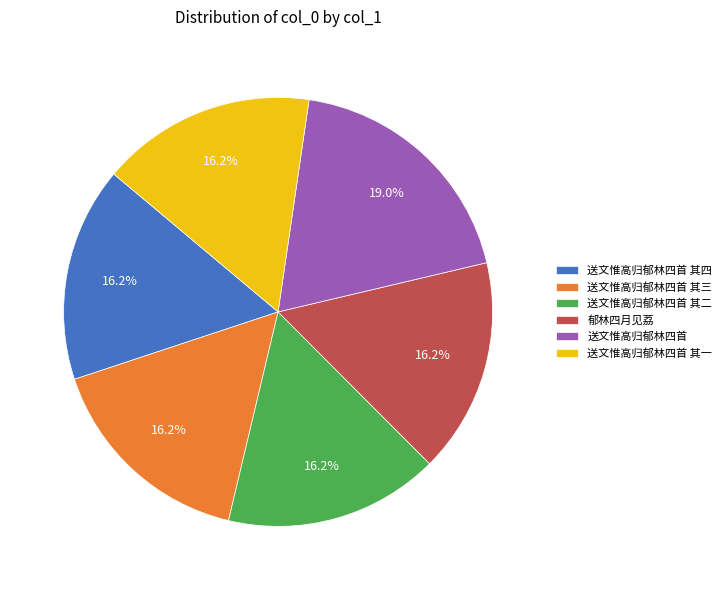

To the nearest percent, what is the combined percentage of 送文惟高归郁林四首 其二 and 送文惟高归郁林四首 其三?

32%